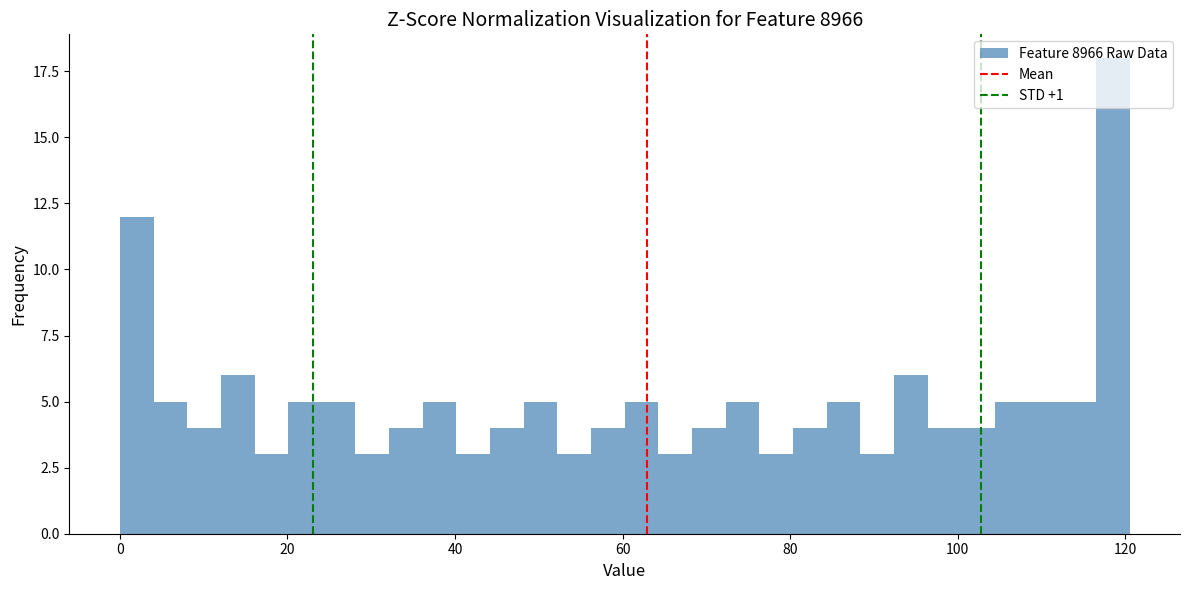

Read against the x-axis, roughly where is the centre of the tallest bar?

118